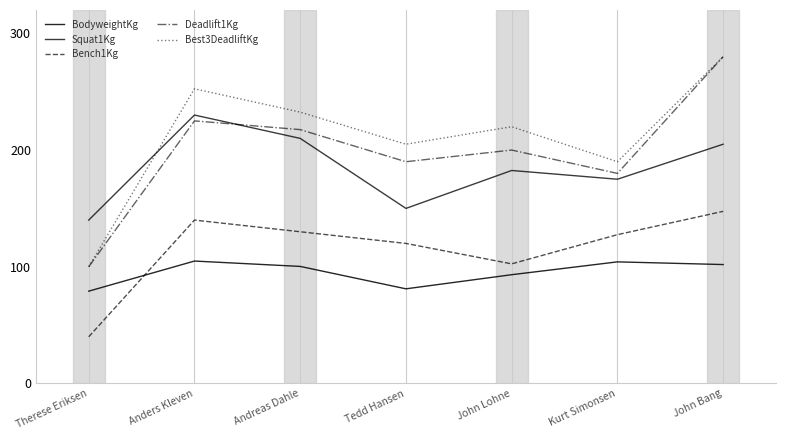

Reading left to right, extract all data points from this chart.

BodyweightKg: Therese Eriksen=79.1	Anders Kleven=104.9	Andreas Dahle=100.3	Tedd Hansen=81.1	John Lohne=93.2	Kurt Simonsen=104.2	John Bang=101.9
Squat1Kg: Therese Eriksen=140.0	Anders Kleven=230.0	Andreas Dahle=210.0	Tedd Hansen=150.0	John Lohne=182.5	Kurt Simonsen=175.0	John Bang=205.0
Bench1Kg: Therese Eriksen=40.0	Anders Kleven=140.0	Andreas Dahle=130.0	Tedd Hansen=120.0	John Lohne=102.5	Kurt Simonsen=127.5	John Bang=147.5
Deadlift1Kg: Therese Eriksen=100.0	Anders Kleven=225.0	Andreas Dahle=217.5	Tedd Hansen=190.0	John Lohne=200.0	Kurt Simonsen=180.0	John Bang=280.0
Best3DeadliftKg: Therese Eriksen=100.0	Anders Kleven=252.5	Andreas Dahle=232.5	Tedd Hansen=205.0	John Lohne=220.0	Kurt Simonsen=190.0	John Bang=280.0